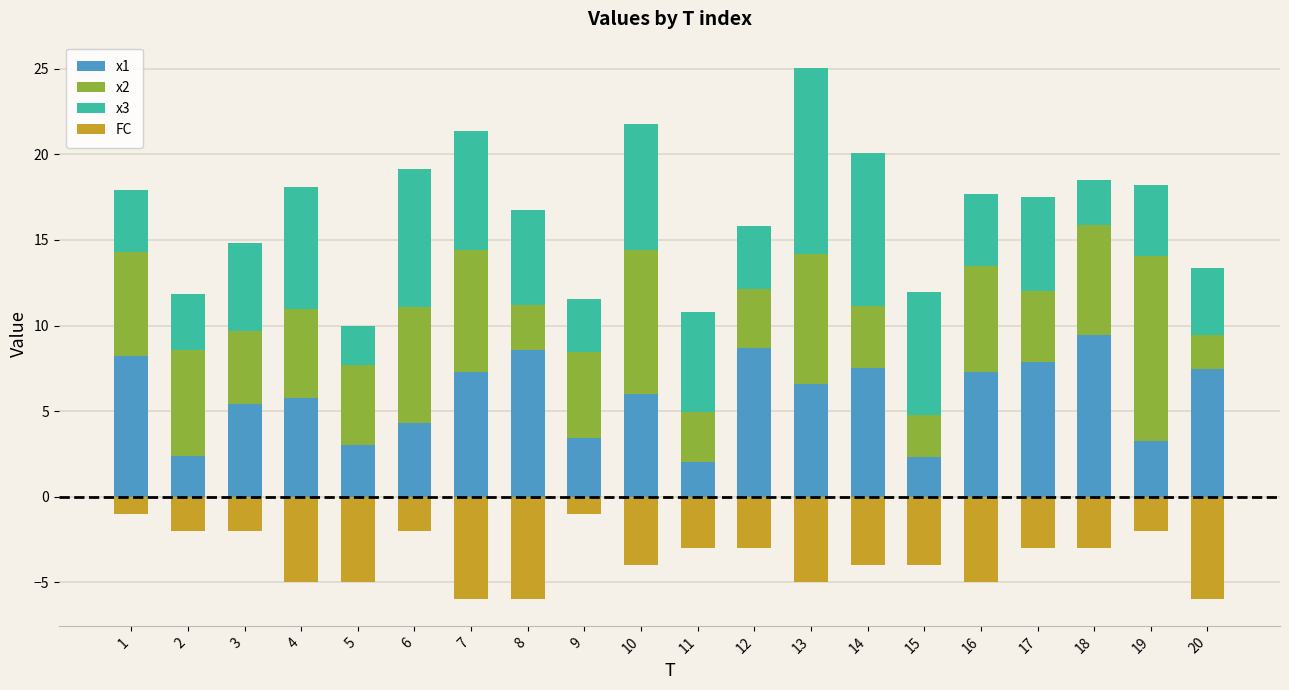

How many data points does each series have?

20